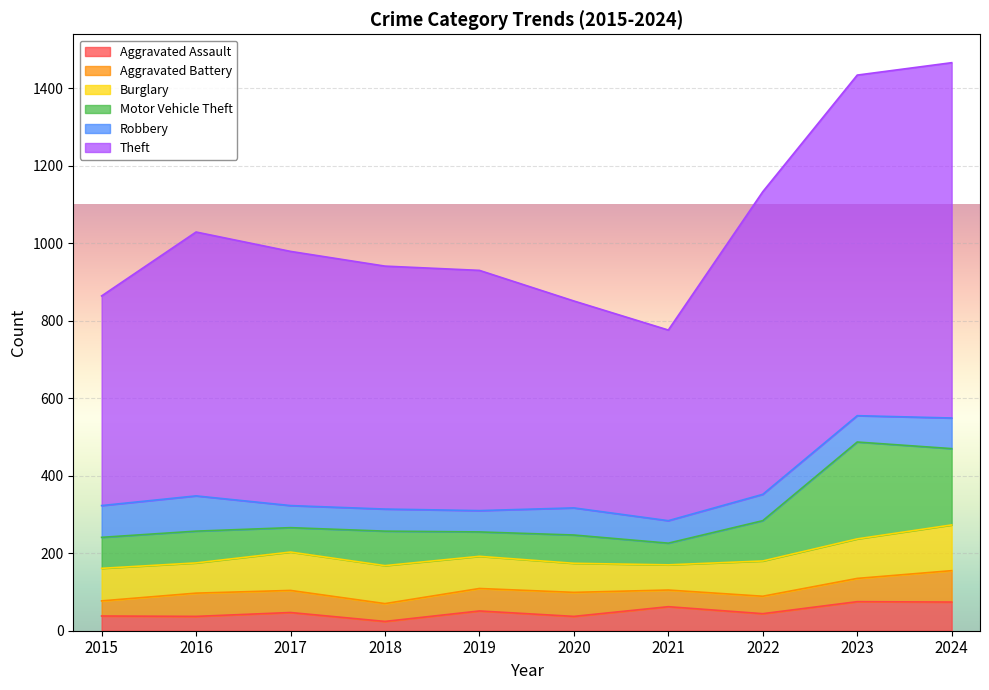

Where does the Burglary series first go above 91?

2017